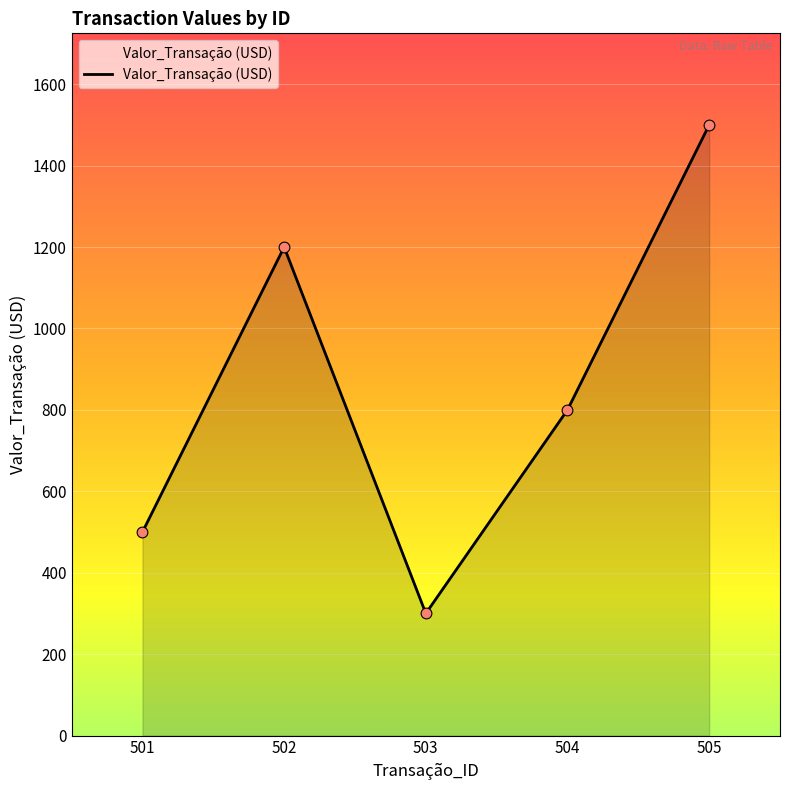

Which has a higher value, 502 or 505?

505